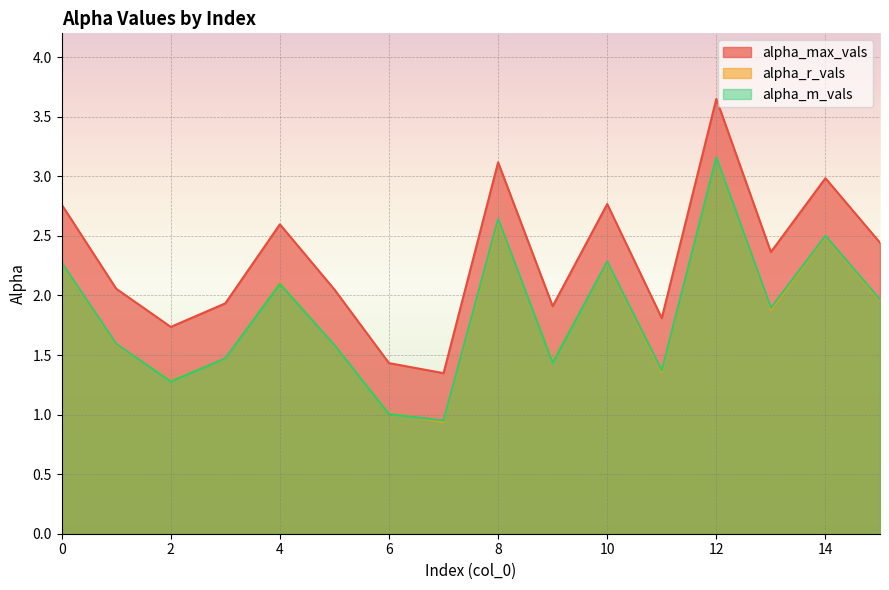

At which category does alpha_r_vals reach its first local valley?

2